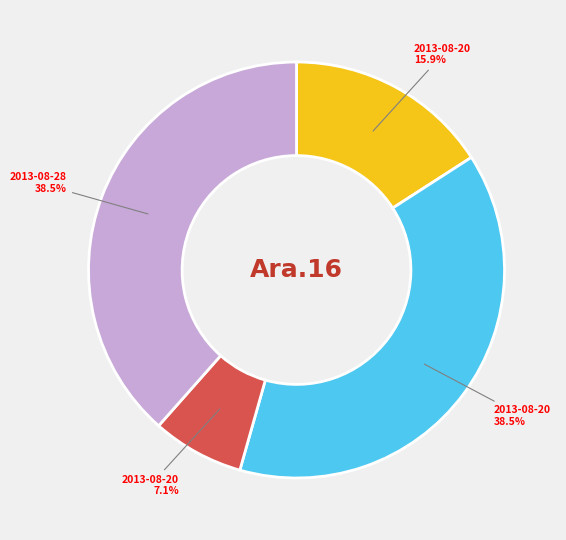

Is there any slice that represents more than half of the pie?

No